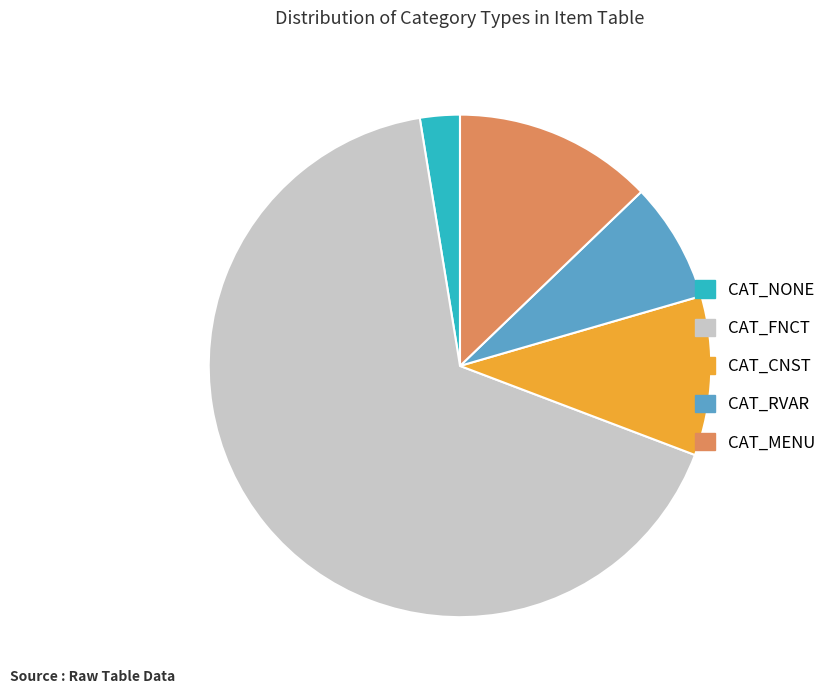

Rank the categories by value from highest to lowest.

CAT_FNCT, CAT_MENU, CAT_CNST, CAT_RVAR, CAT_NONE